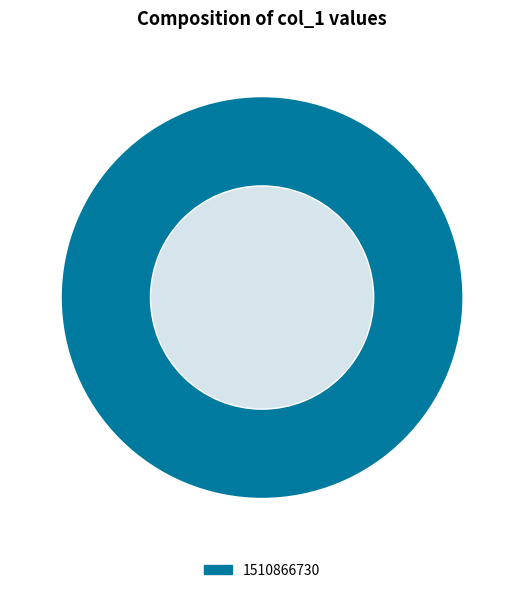

Is there any slice that represents more than half of the pie?

Yes